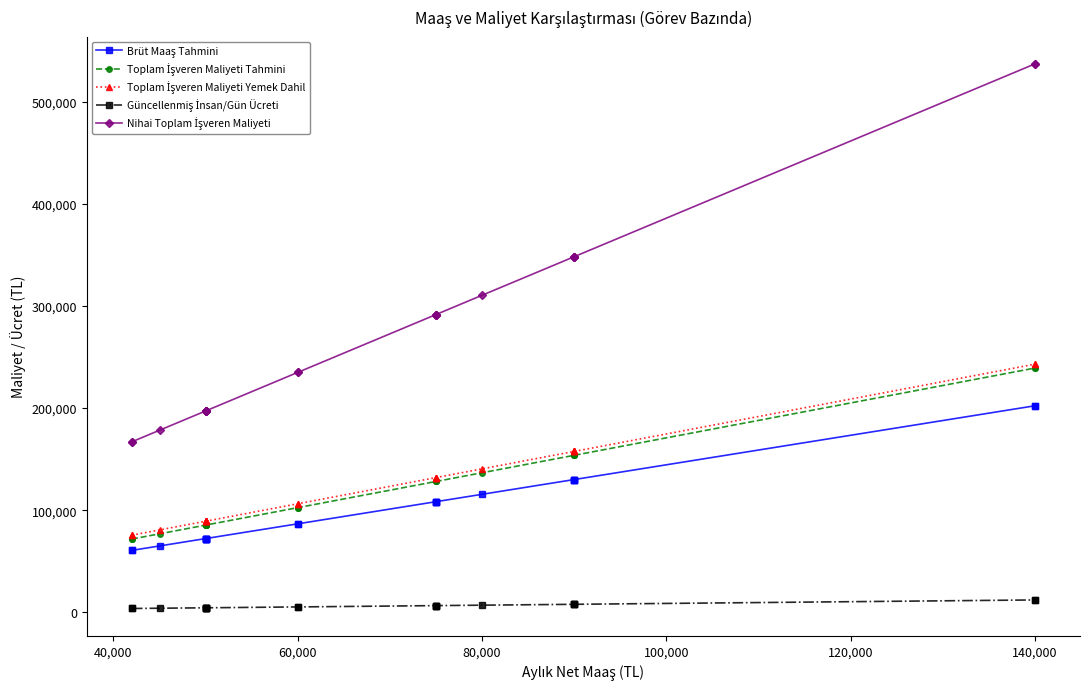

True or false: Nihai Toplam İşveren Maliyeti and Toplam İşveren Maliyeti Tahmini cross at least once.

False